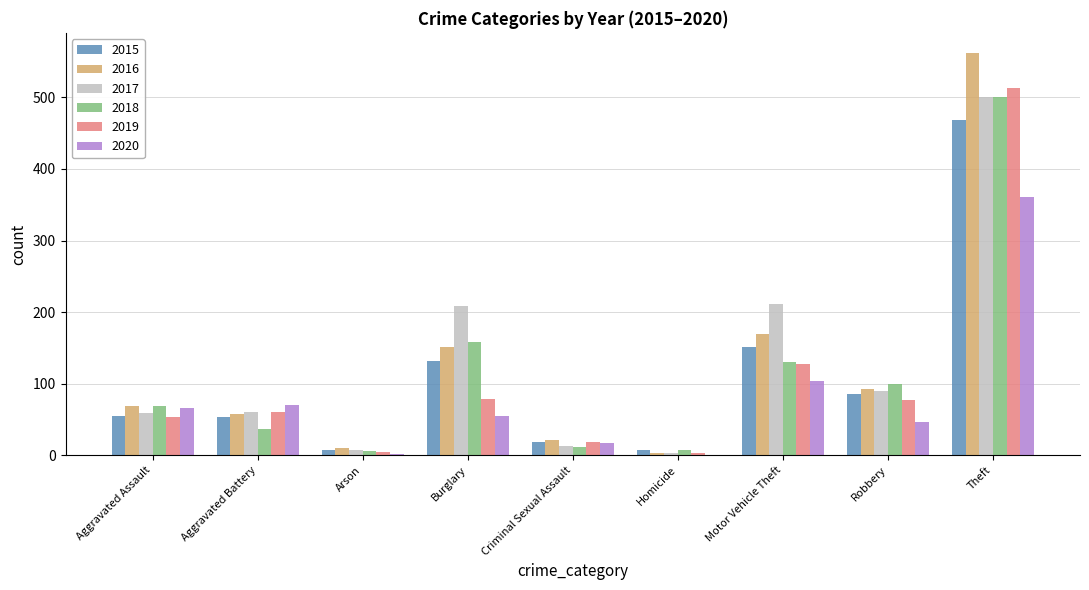

At which label does 2016 reach its peak?

Theft